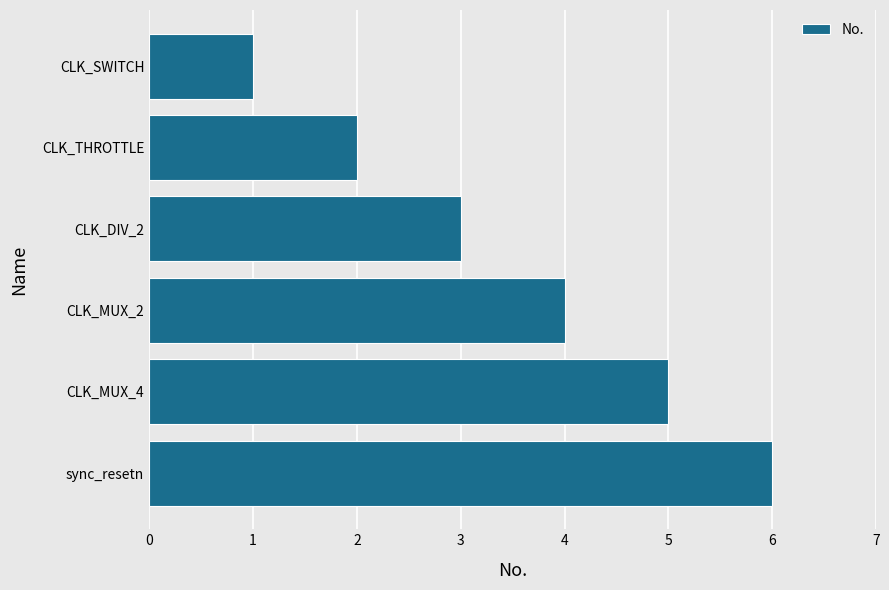

What position from the bottom is CLK_SWITCH?

6